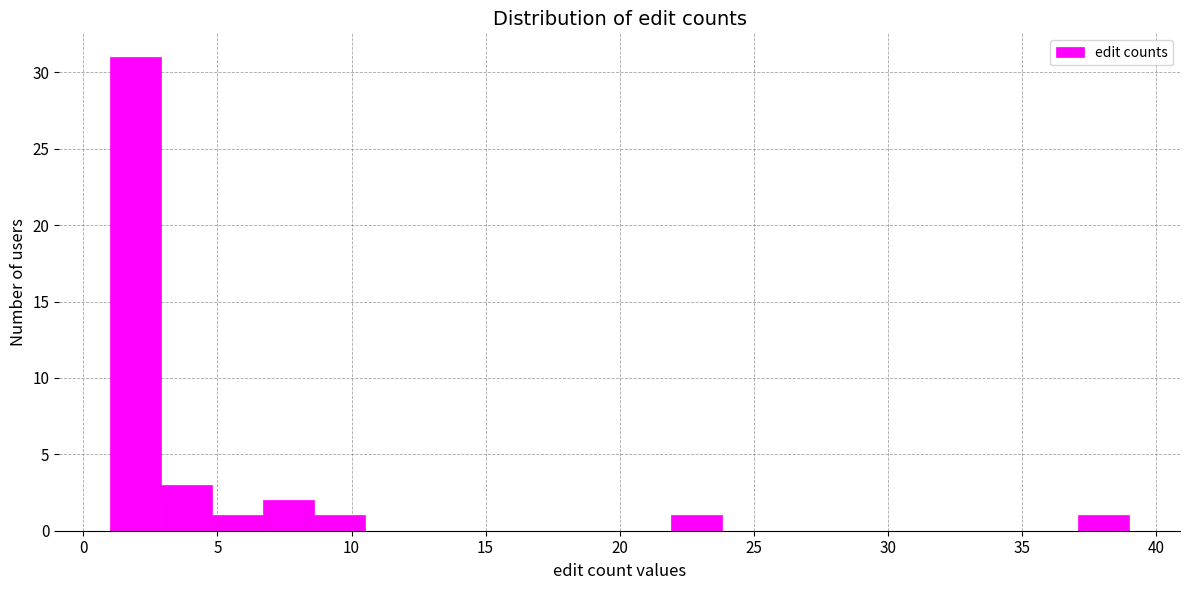

Read against the x-axis, roughly where is the centre of the tallest bar?

2.0